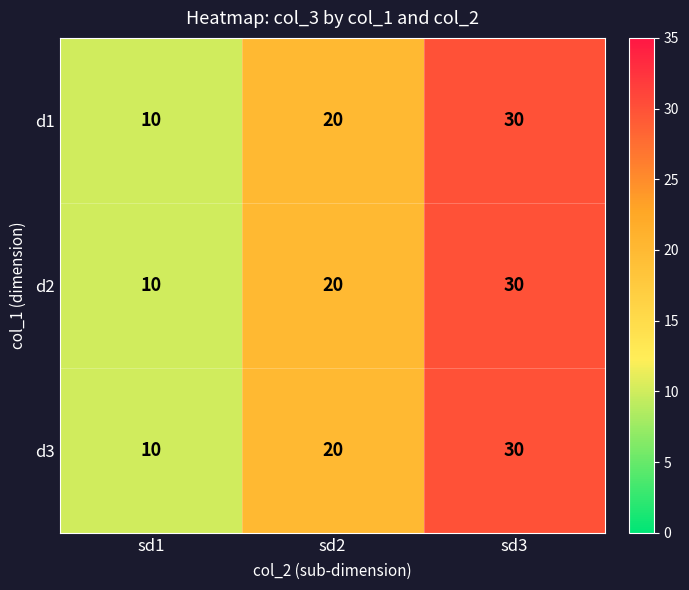

What value does the d1 series have at sd1?

10